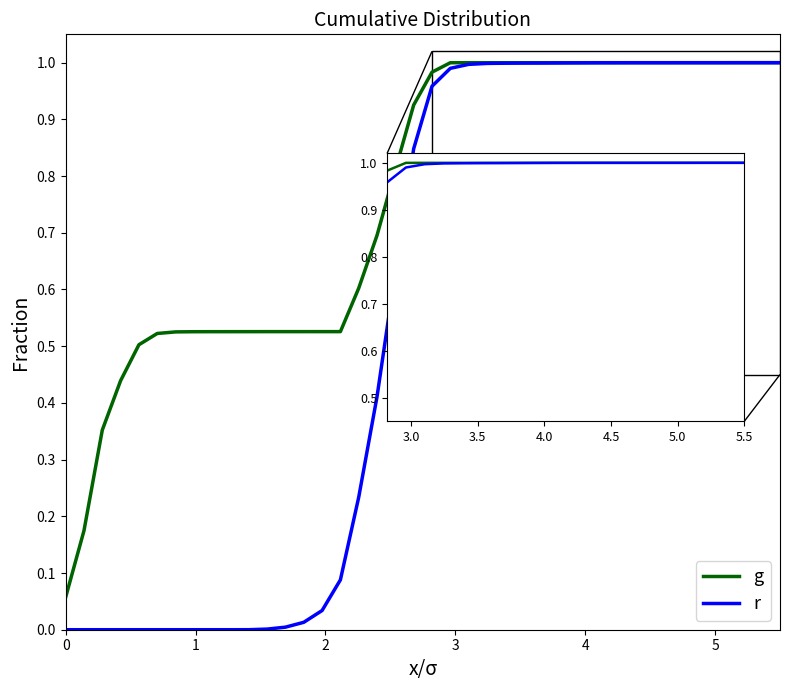

Which series has the largest total across all categories?

g